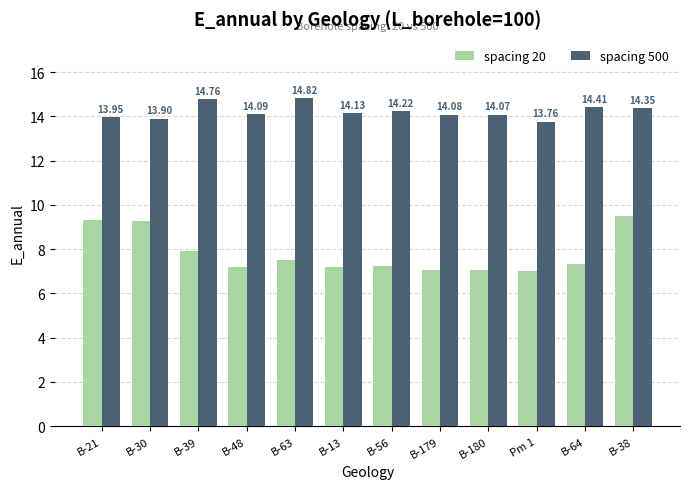

Rank the series by their average value, from highest to lowest.

spacing 500, spacing 20